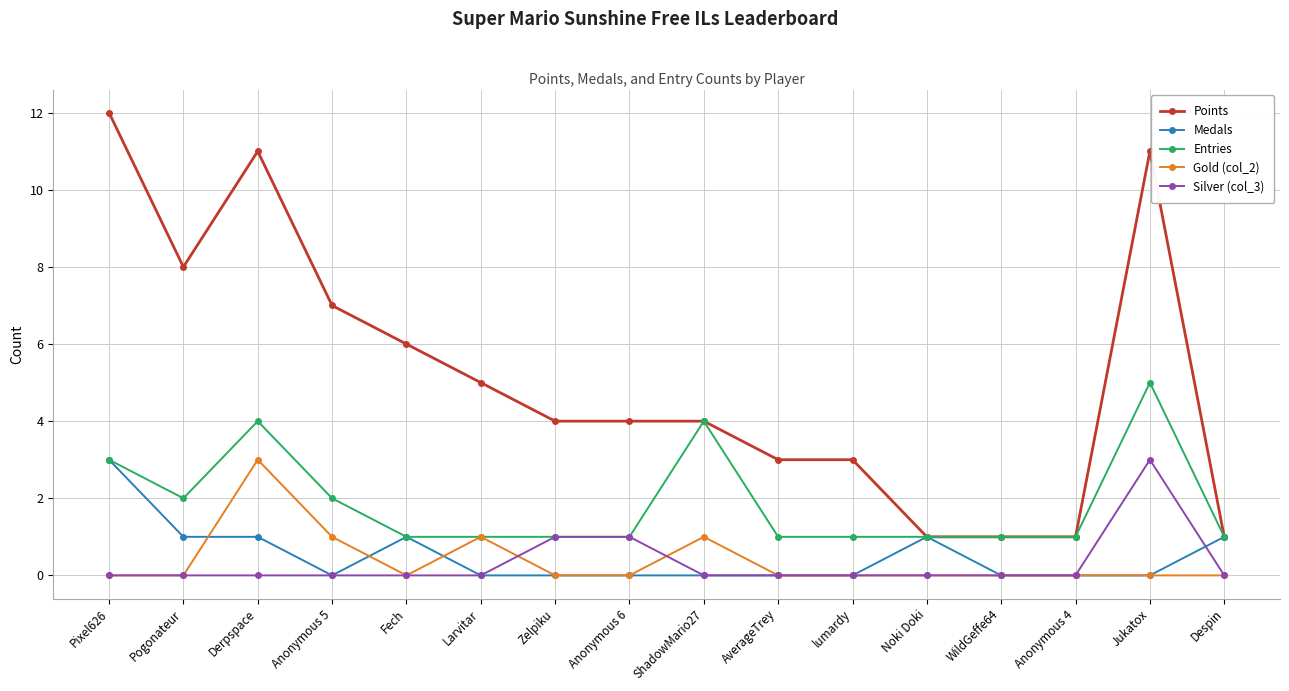

The Gold (col_2) series shows 4 at Derpspace. True or false?

False